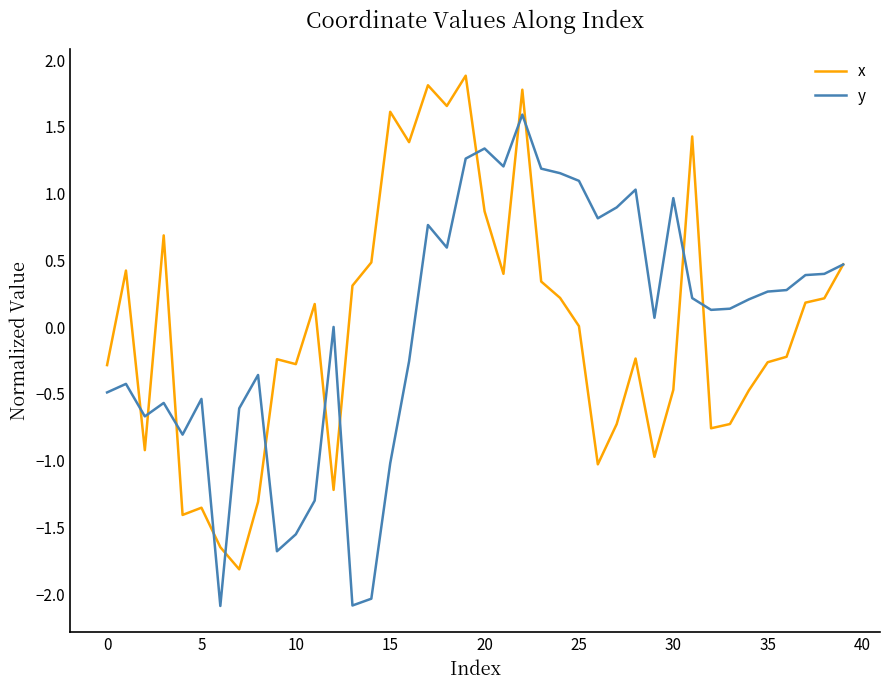

What is the greatest value displayed?

1.9